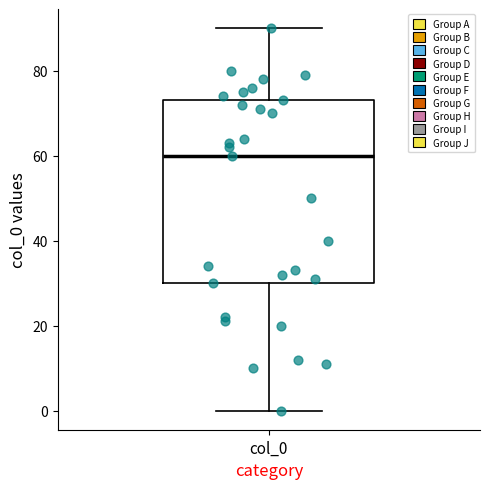

Where is the lower edge of the box for col_0 on the y-axis? The values are not printed on the chart, so give them approximately, as read against the axis.

30